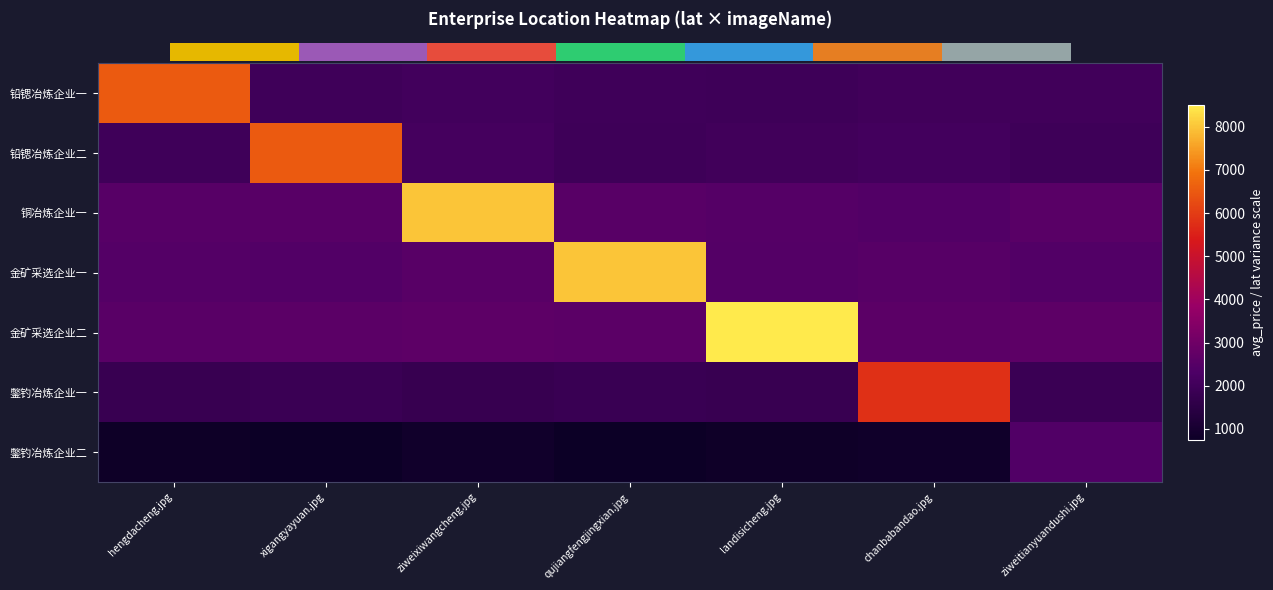

Reading left to right, what are all the values shown in this chart?

铅锶冶炼企业一: hengdacheng.jpg=6500.0	xigangyayuan.jpg=2004.0	ziweixiwangcheng.jpg=2047.0	qujiangfengjingxian.jpg=1990.0	landisicheng.jpg=1958.2	chanbabandao.jpg=2016.4	ziweitianyuandushi.jpg=2019.2
铅锶冶炼企业二: hengdacheng.jpg=2004.0	xigangyayuan.jpg=6500.0	ziweixiwangcheng.jpg=2101.0	qujiangfengjingxian.jpg=1964.0	landisicheng.jpg=2012.2	chanbabandao.jpg=2070.4	ziweitianyuandushi.jpg=1965.2
铜冶炼企业一: hengdacheng.jpg=2497.0	xigangyayuan.jpg=2551.0	ziweixiwangcheng.jpg=8000.0	qujiangfengjingxian.jpg=2537.0	landisicheng.jpg=2488.8	chanbabandao.jpg=2430.6	ziweitianyuandushi.jpg=2566.2
金矿采选企业一: hengdacheng.jpg=2440.0	xigangyayuan.jpg=2414.0	ziweixiwangcheng.jpg=2537.0	qujiangfengjingxian.jpg=8000.0	landisicheng.jpg=2448.2	chanbabandao.jpg=2506.4	ziweitianyuandushi.jpg=2429.2
金矿采选企业二: hengdacheng.jpg=2558.2	xigangyayuan.jpg=2612.2	ziweixiwangcheng.jpg=2638.8	qujiangfengjingxian.jpg=2598.2	landisicheng.jpg=8500.0	chanbabandao.jpg=2608.2	ziweitianyuandushi.jpg=2627.4
鐅钓冶炼企业一: hengdacheng.jpg=1806.4	xigangyayuan.jpg=1860.4	ziweixiwangcheng.jpg=1770.6	qujiangfengjingxian.jpg=1846.4	landisicheng.jpg=1798.2	chanbabandao.jpg=5800.0	ziweitianyuandushi.jpg=1875.6
鐅钓冶炼企业二: hengdacheng.jpg=789.2	xigangyayuan.jpg=735.2	ziweixiwangcheng.jpg=886.2	qujiangfengjingxian.jpg=749.2	landisicheng.jpg=797.4	chanbabandao.jpg=855.6	ziweitianyuandushi.jpg=2400.0